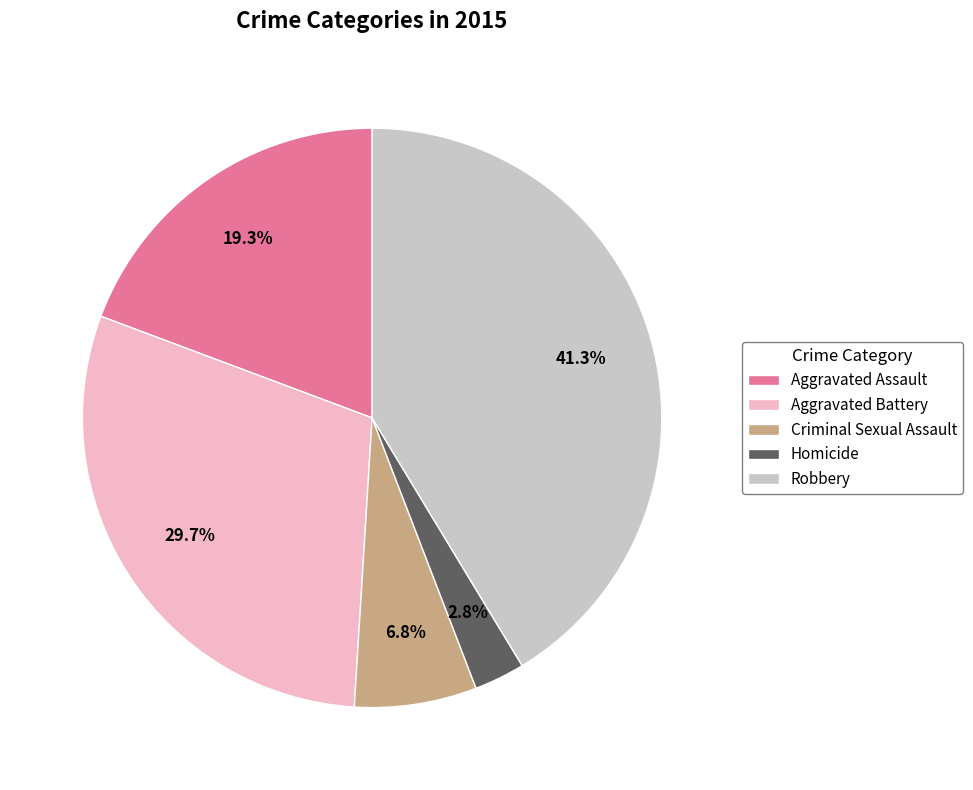

What is the smallest slice in the pie chart?

Homicide